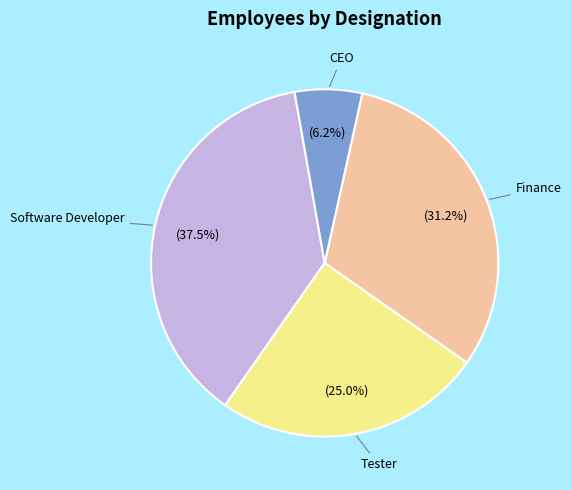

Is there a majority slice in this chart?

No